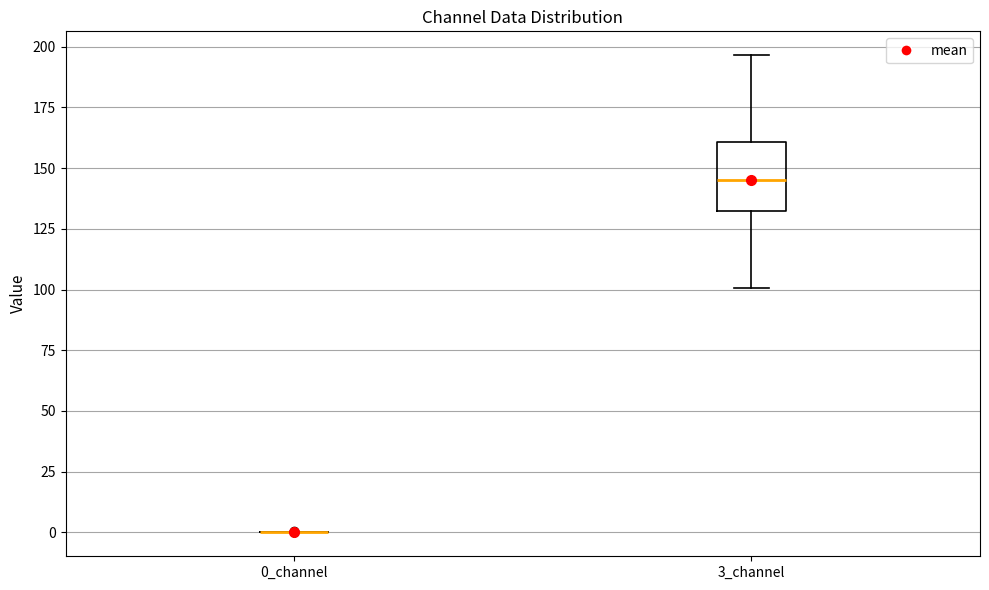

Reading left to right, transcribe this box plot: for each box, give where its median line is, the range the box spans, and where its two whiskers end, as read against the y-axis. The values are not printed on the chart, so give them approximately, as read against the axis.

0_channel: box collapsed to a line at 0, whiskers 0 to 0
3_channel: median 145, box 130 to 160, whiskers 100 to 195